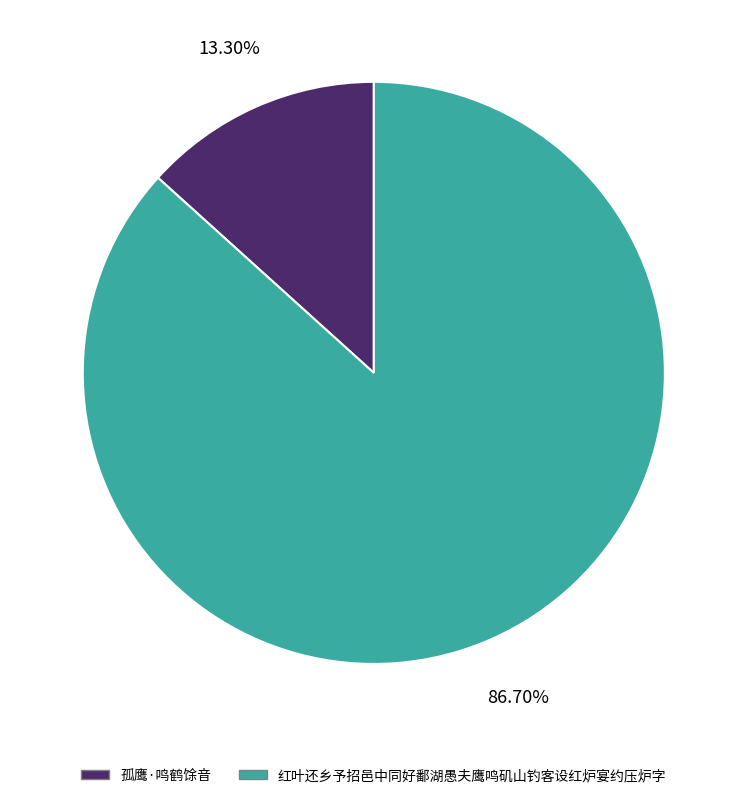

How many slices are in this pie chart?

2